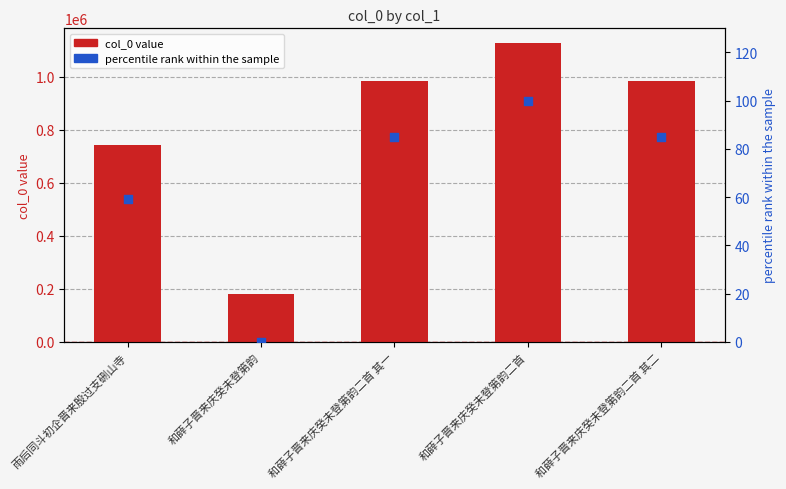

What is the total value across all series at 和薛子晋来庆癸未登第韵二首 其一?

983899.0